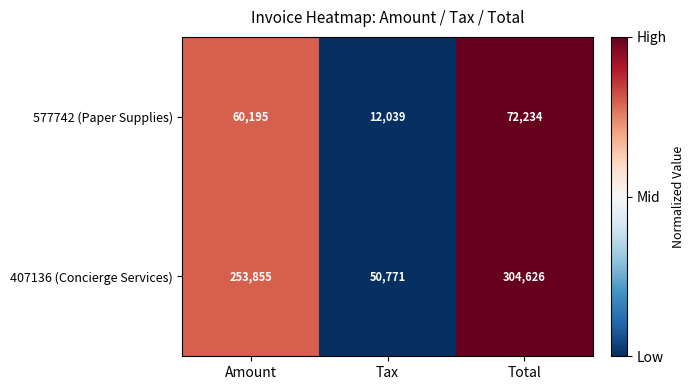

Which series has the largest total across all categories?

407136 (Concierge Services)